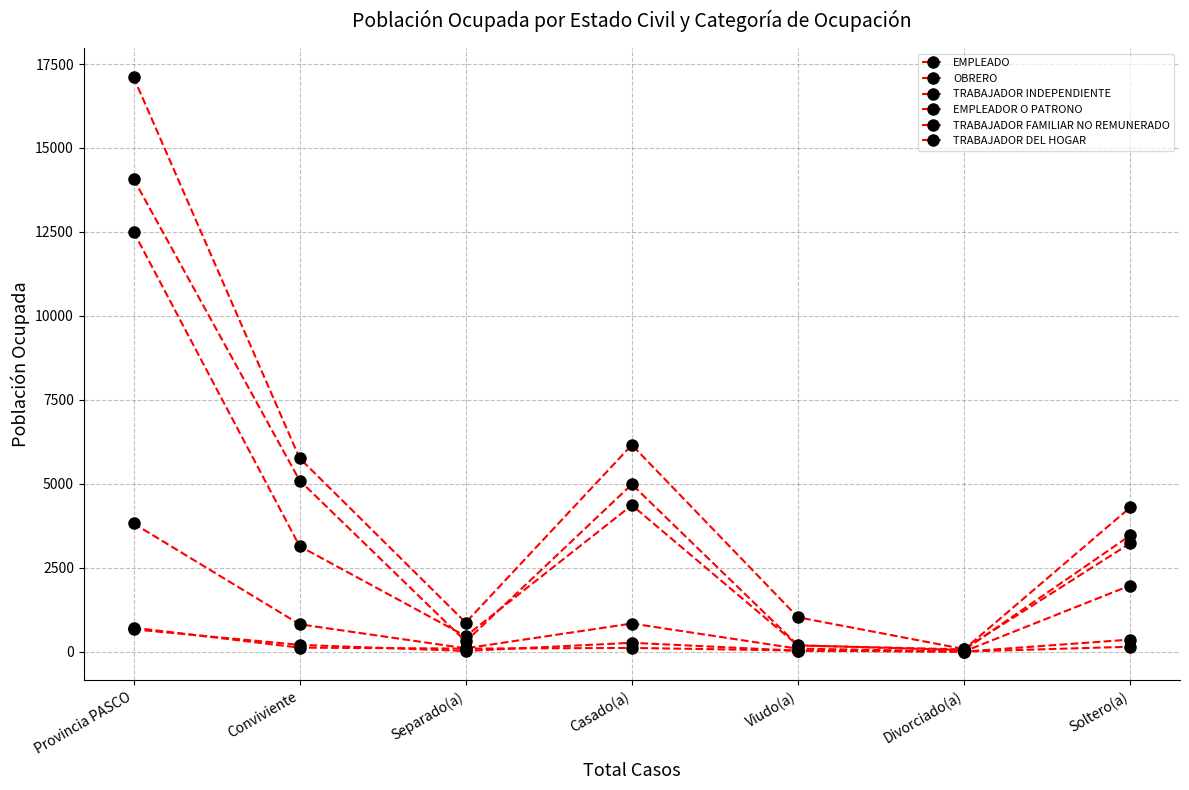

The EMPLEADOR O PATRONO series shows 202 at Conviviente. True or false?

True